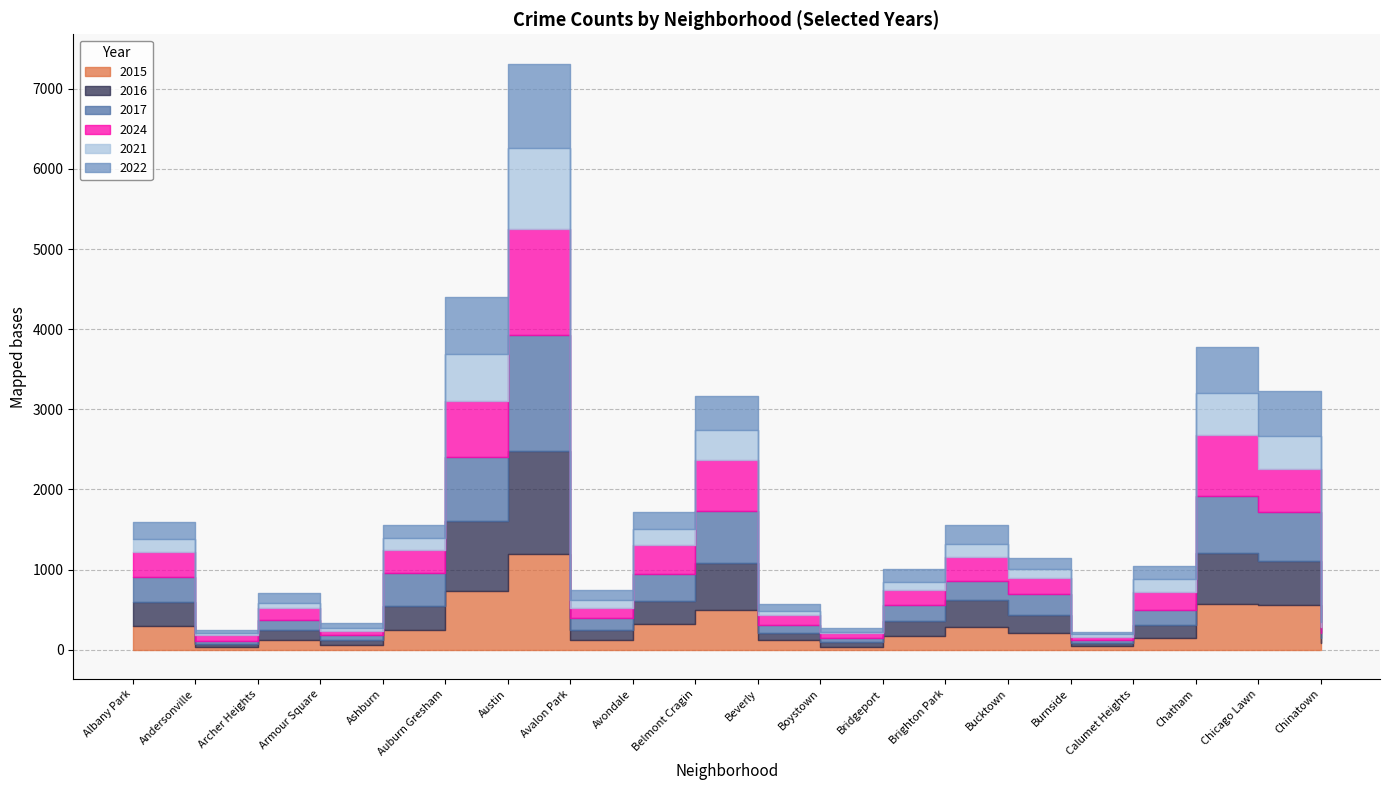

How many interior local peaks does the 2017 series have?

5